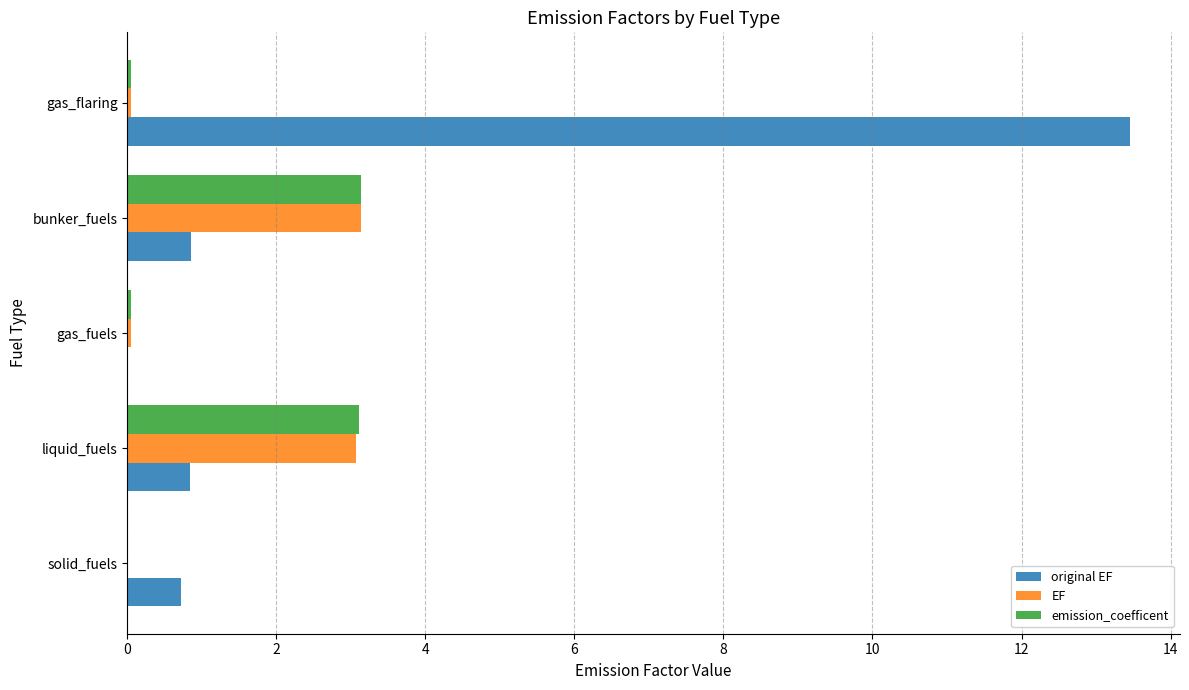

At which category is the sum across all series the highest?

gas_flaring